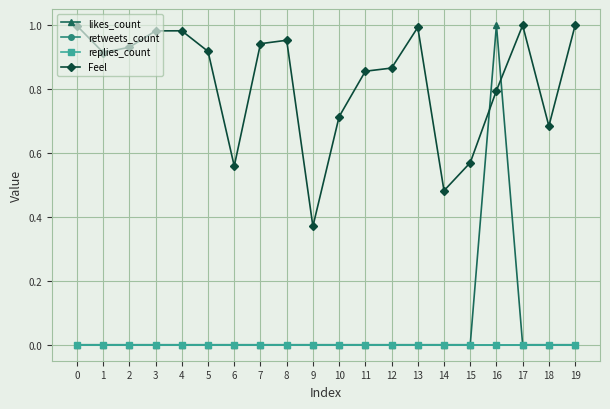

Rank the categories by likes_count value from highest to lowest.

16, 0, 1, 2, 3, 4, 5, 6, 7, 8, 9, 10, 11, 12, 13, 14, 15, 17, 18, 19